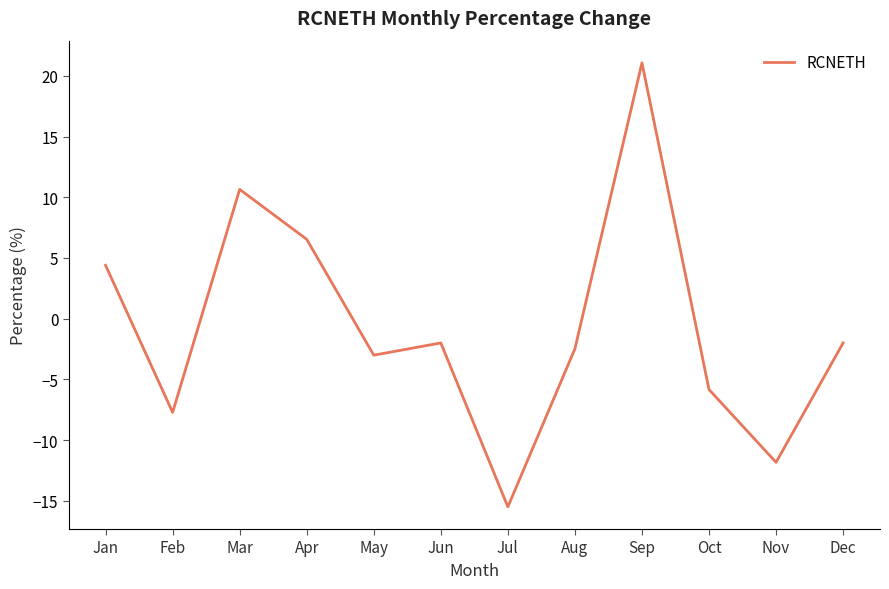

At which label is the value closest to 2?

Jan